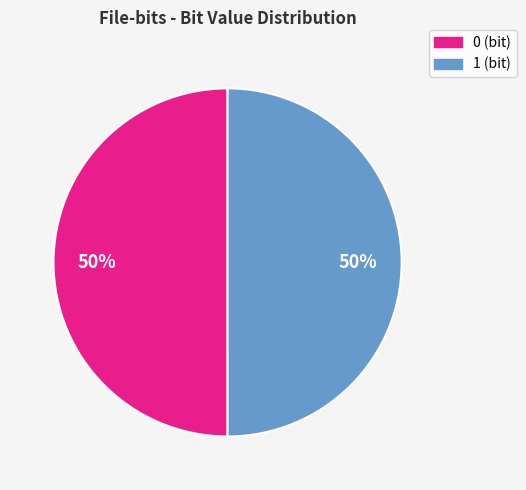

The 1 slice represents 36% of the pie. True or false?

False